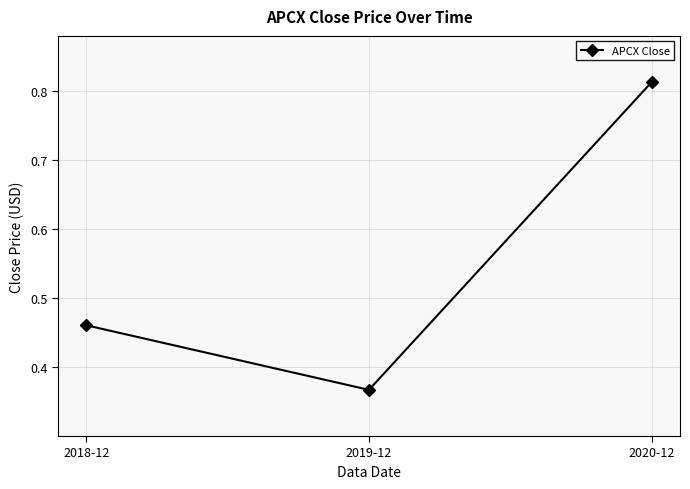

Which category has the lowest value across all series?

2019-12